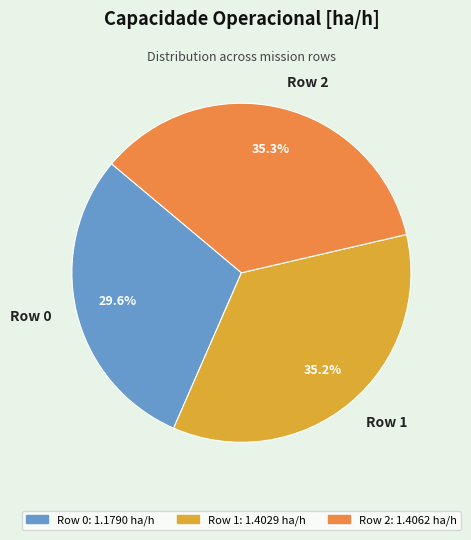

Count the number of slices in the pie.

3